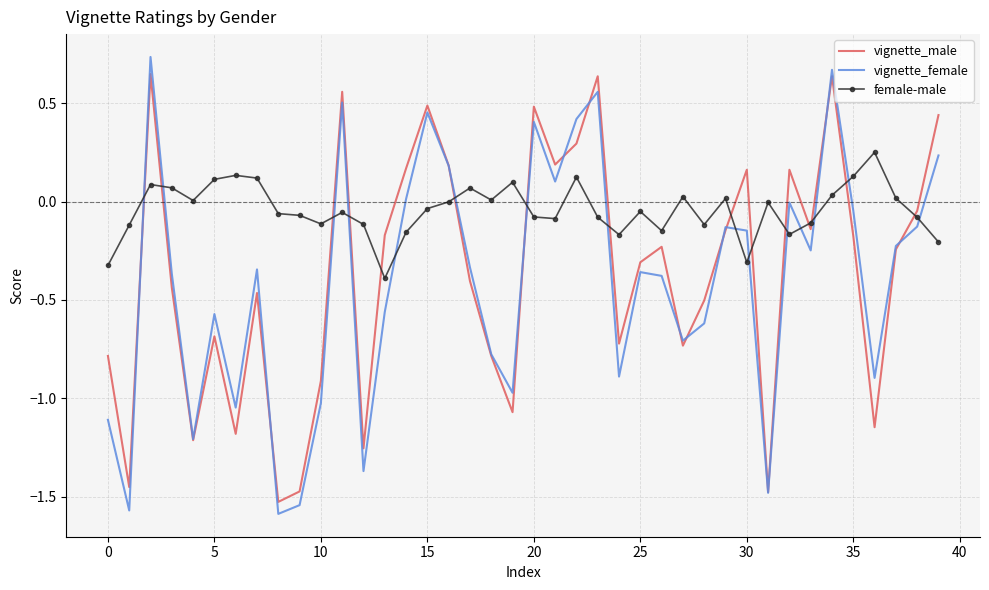

Which series has the widest spread of values?

vignette_female